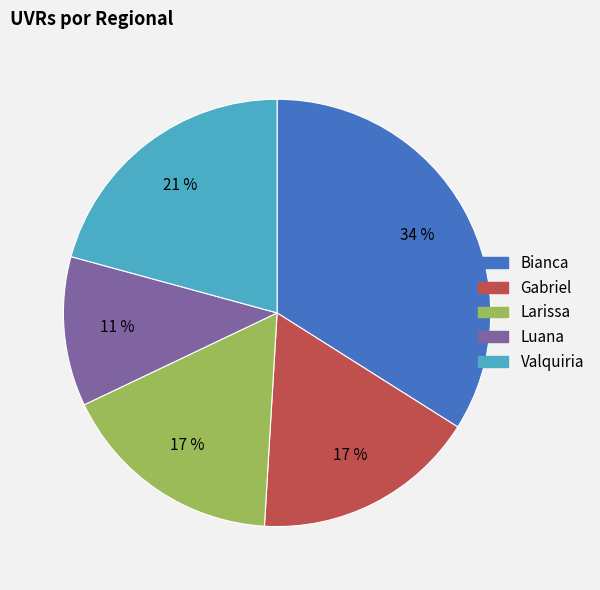

Is there a majority slice in this chart?

No